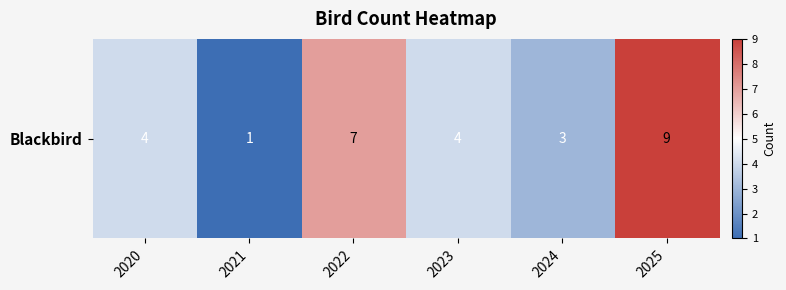

What is the average value?

5